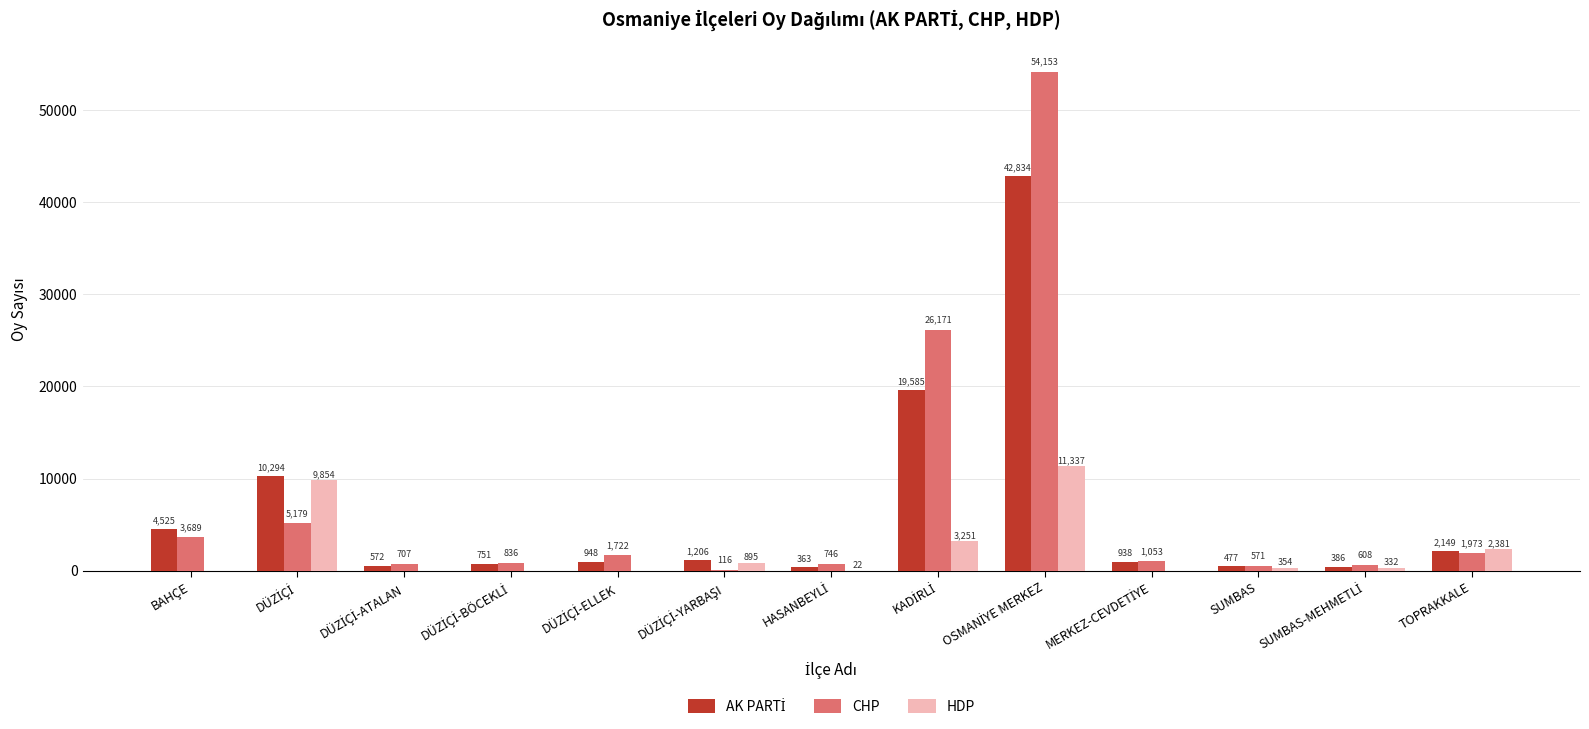

How many groups of bars are there?

13